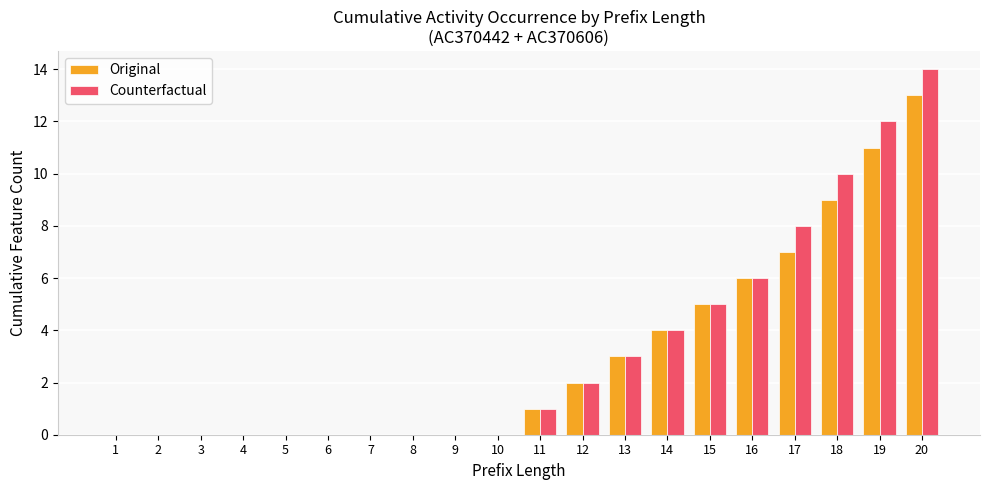

What is the sum of all Original values?

61